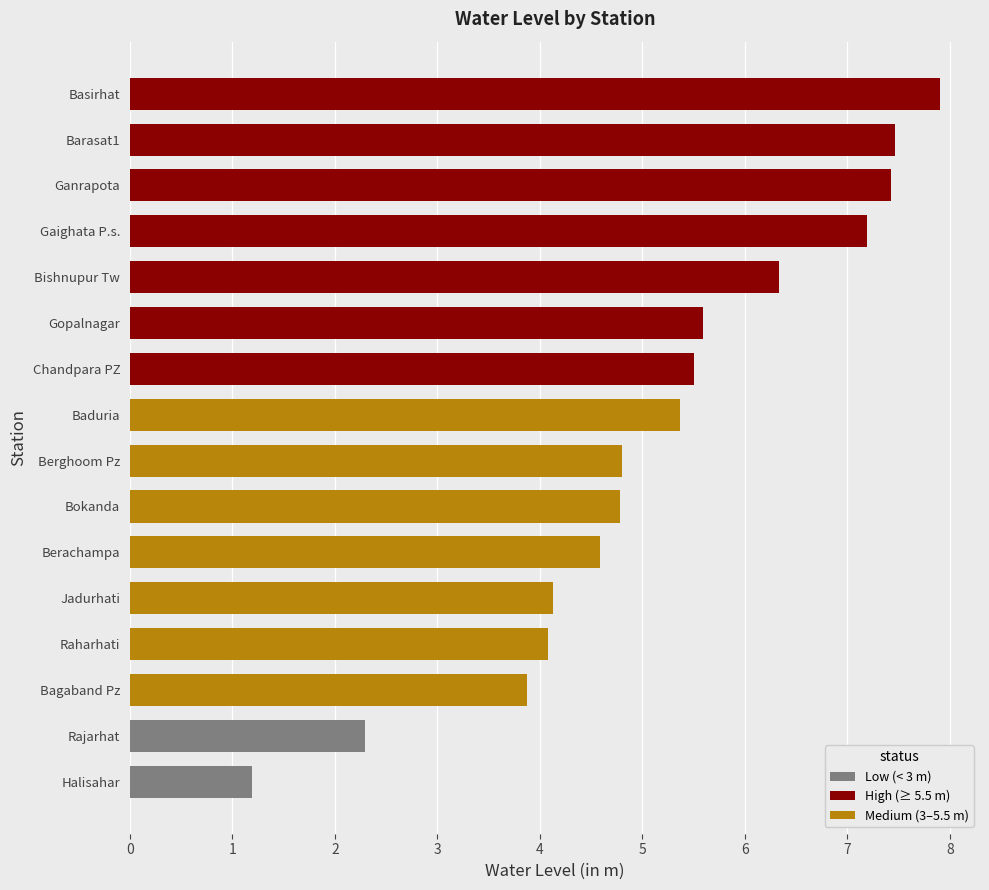

What is the maximum value shown in the chart?

7.9